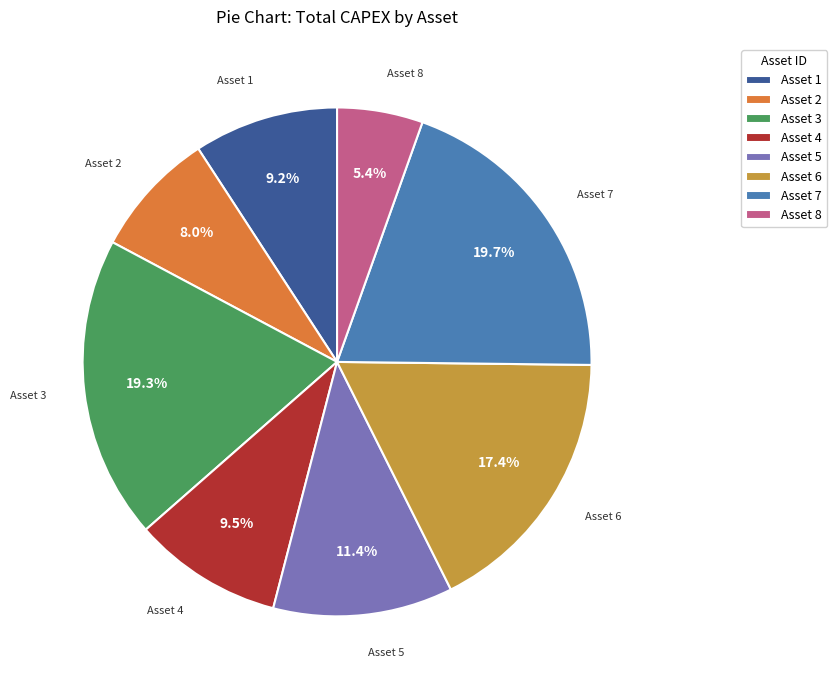

Which slice is the smallest?

Asset 8